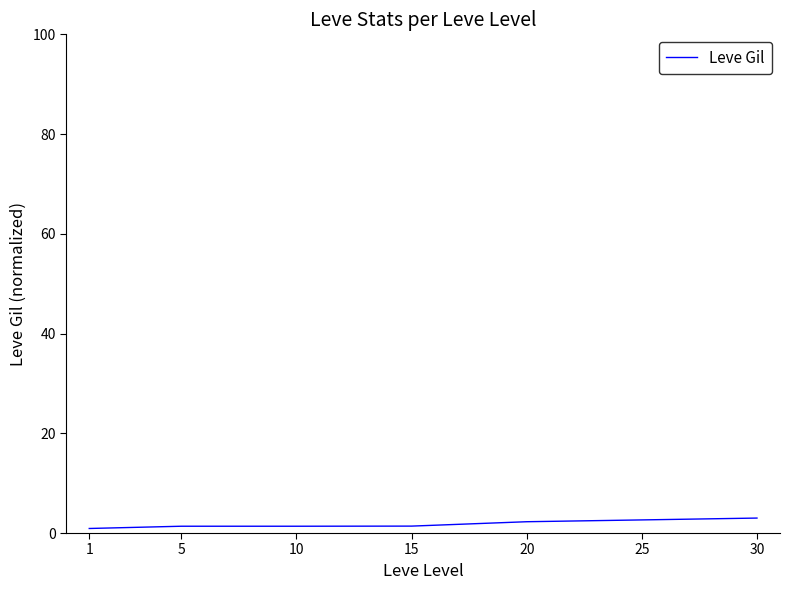

How many lines are shown in the chart?

1